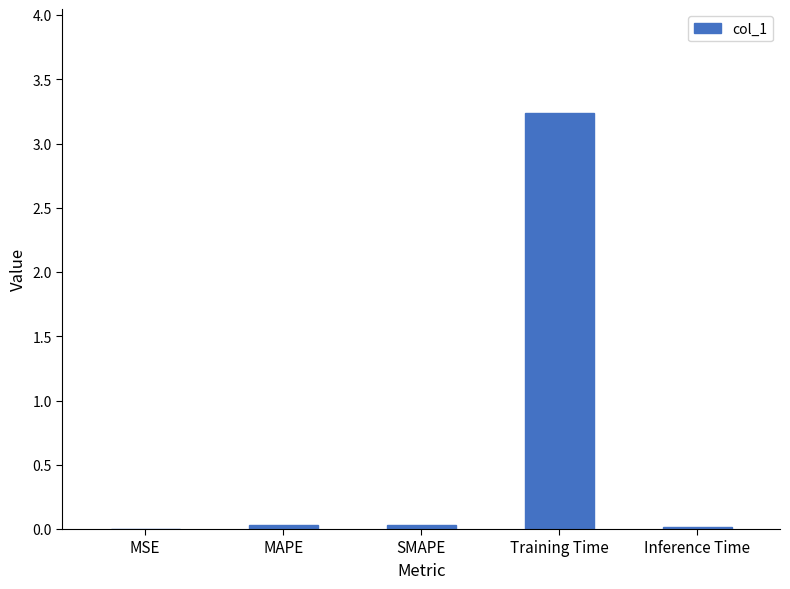

What value does the data have at Training Time?

3.2